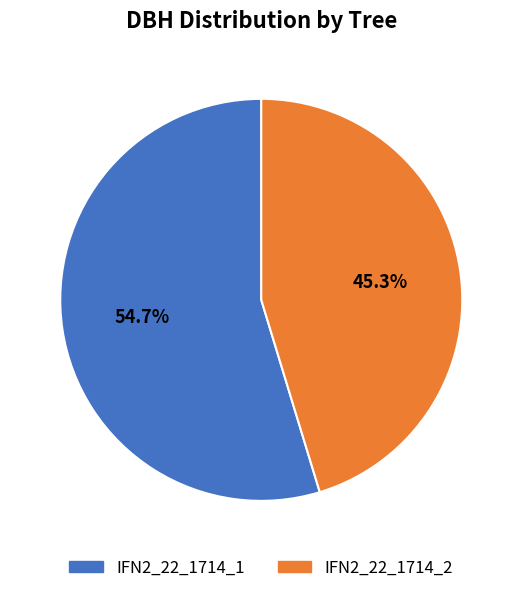

True or false: IFN2_22_1714_2 accounts for 57% of the total.

False